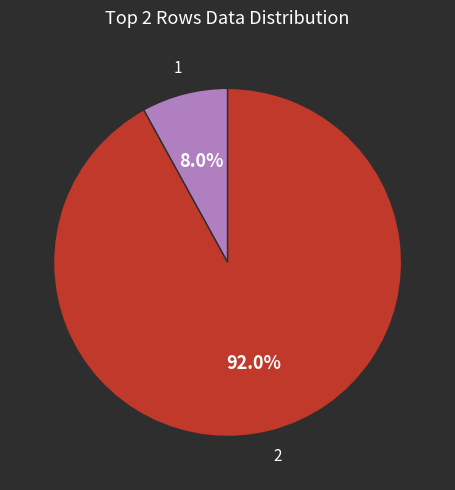

Does 1 represent more than half of the total?

No